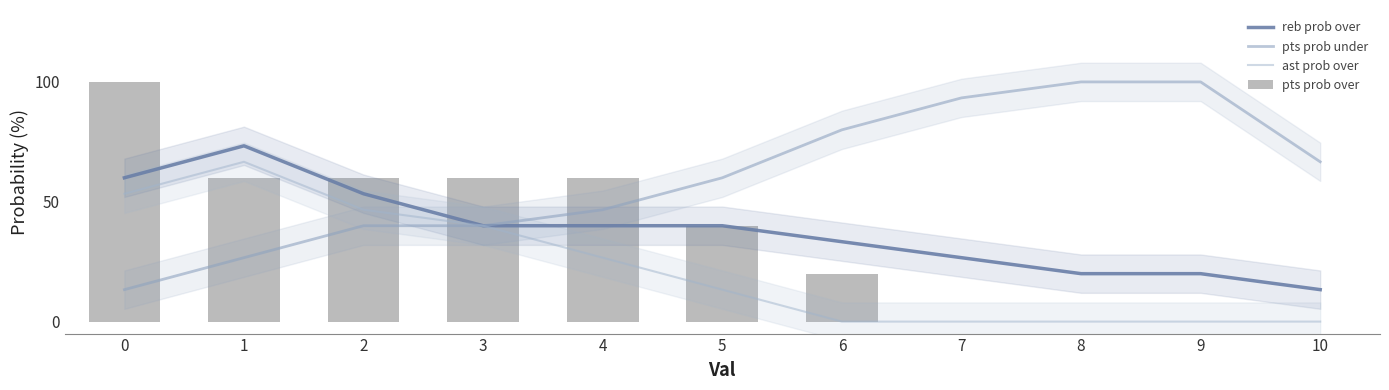

The pts prob over series shows 79.9 at 4. True or false?

False